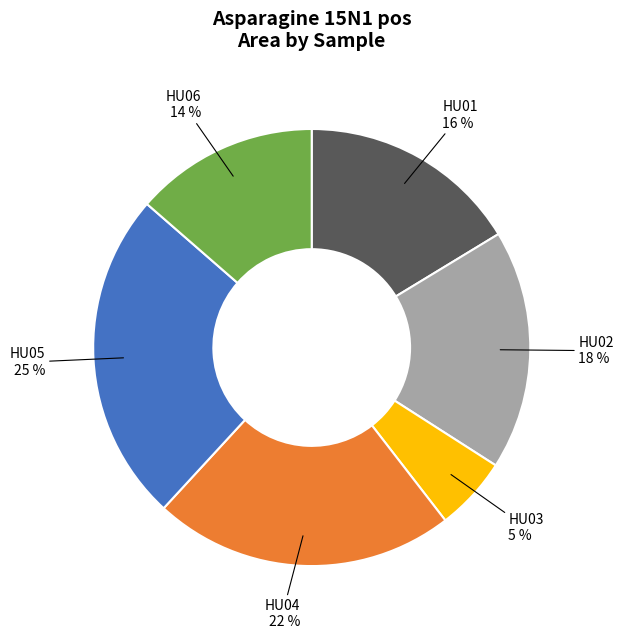

Count the number of slices in the pie.

6